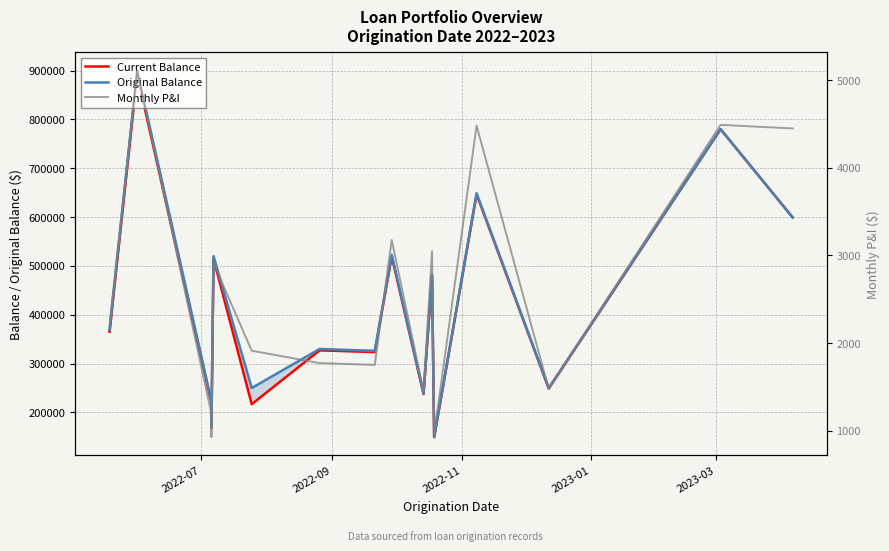

How many lines are shown in the chart?

3